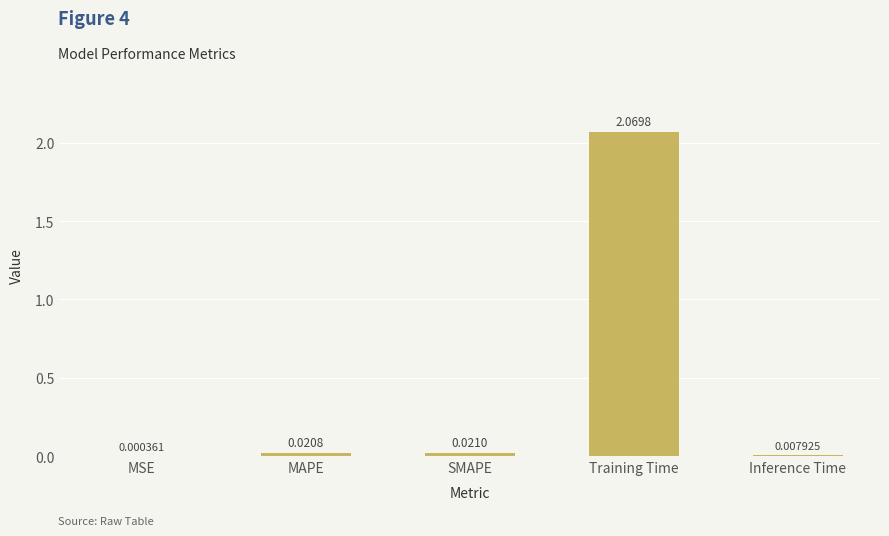

At which label is the value closest to 1?

SMAPE